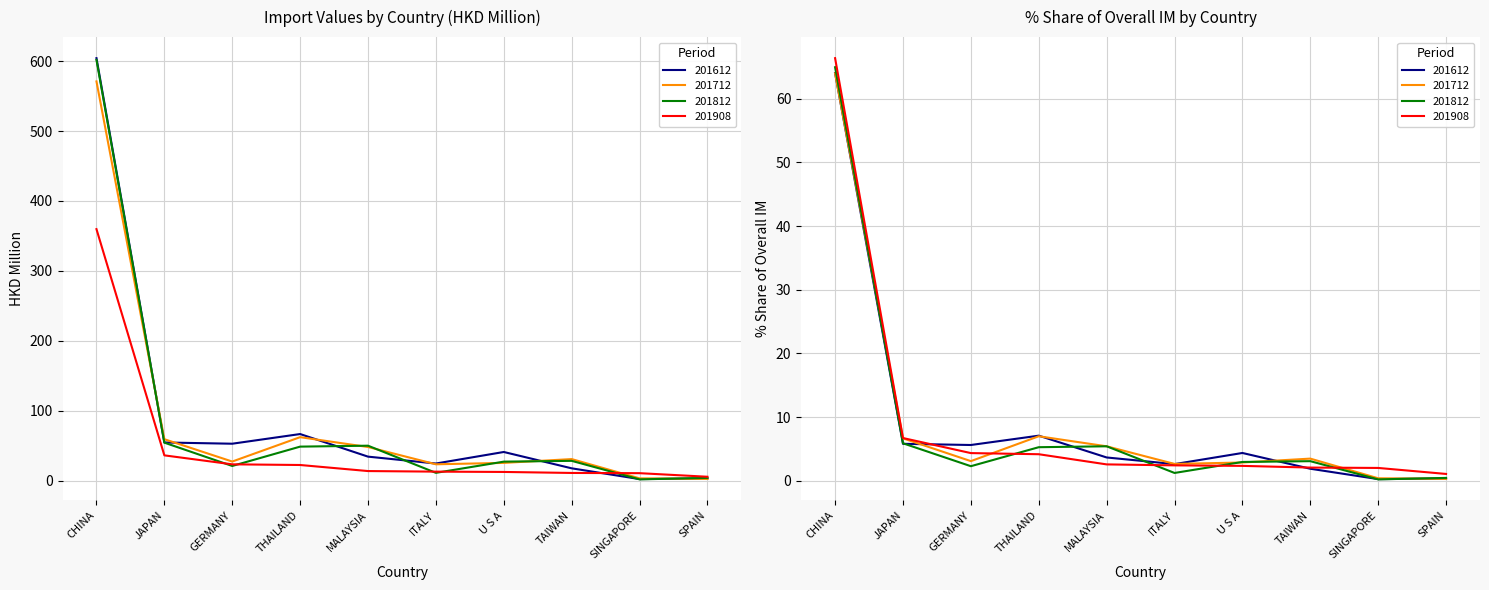

What are all the series names shown in the legend?

201612, 201712, 201812, 201908